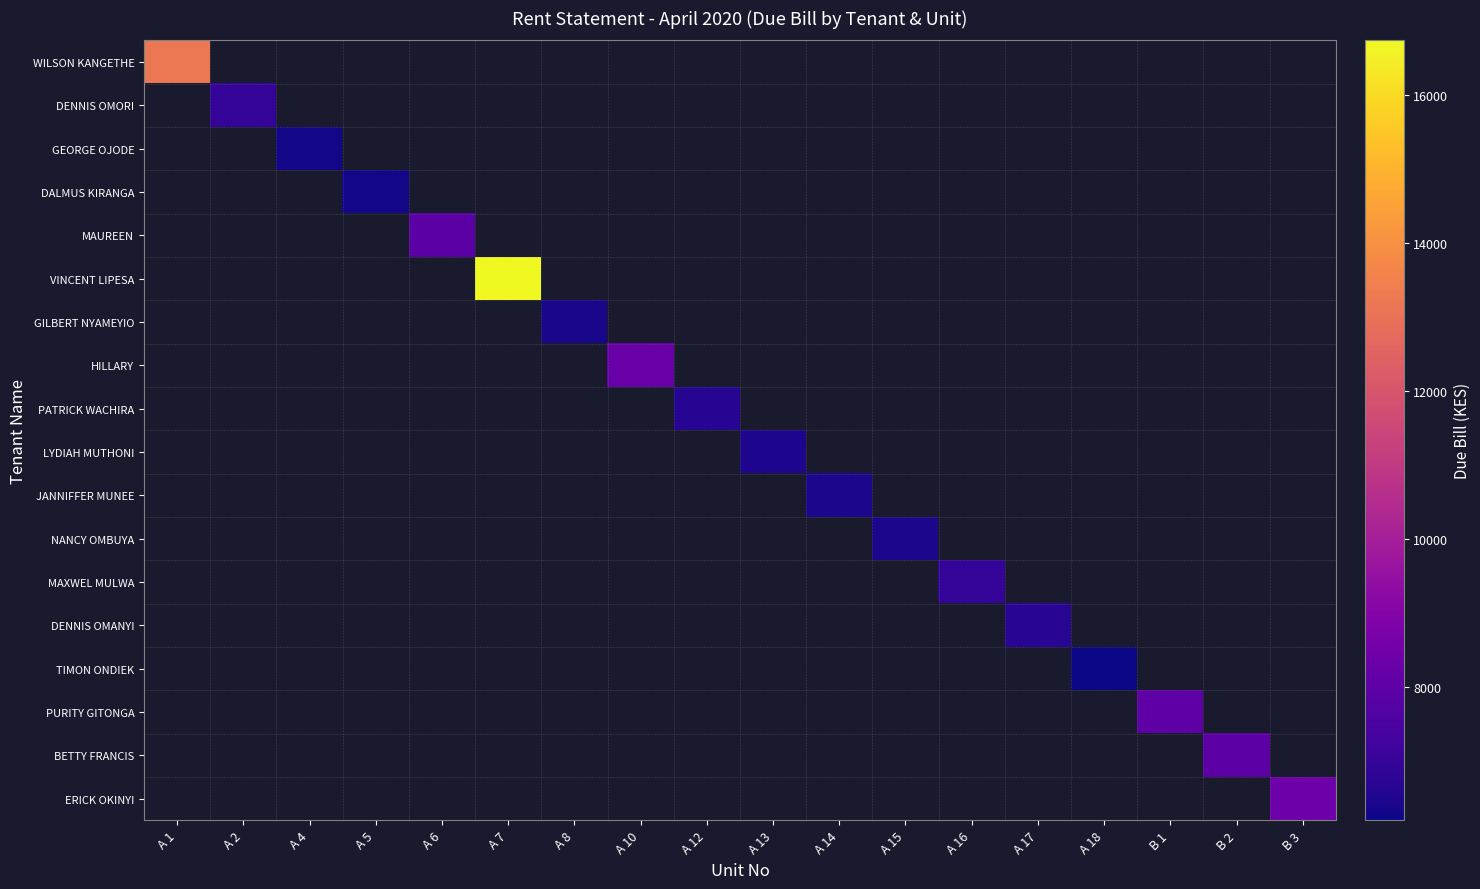

Which series has the widest spread of values?

WILSON KANGETHE